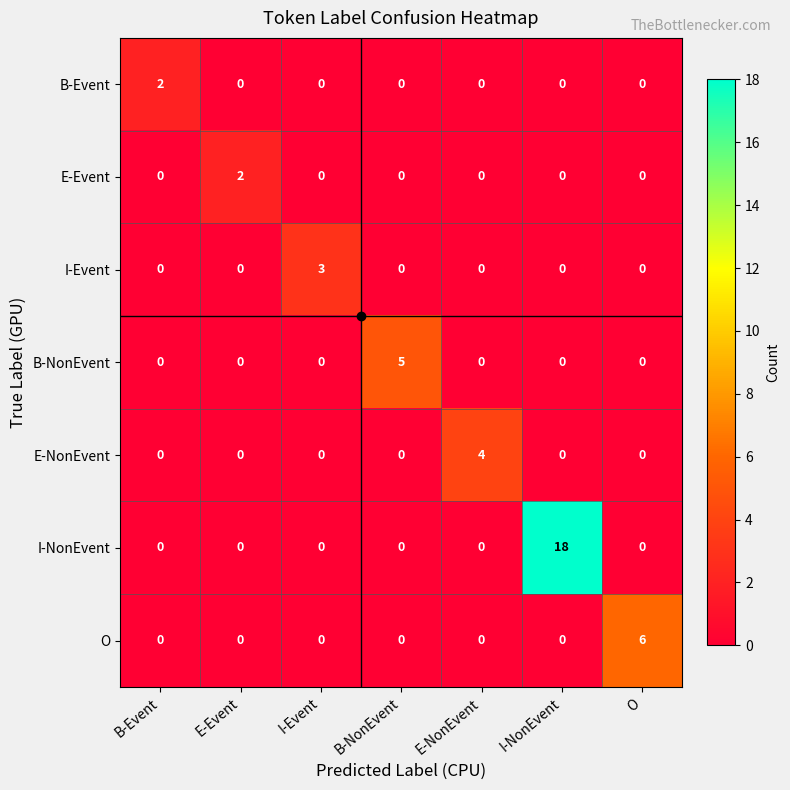

Count the E-NonEvent values in the range 0 to 1.

6